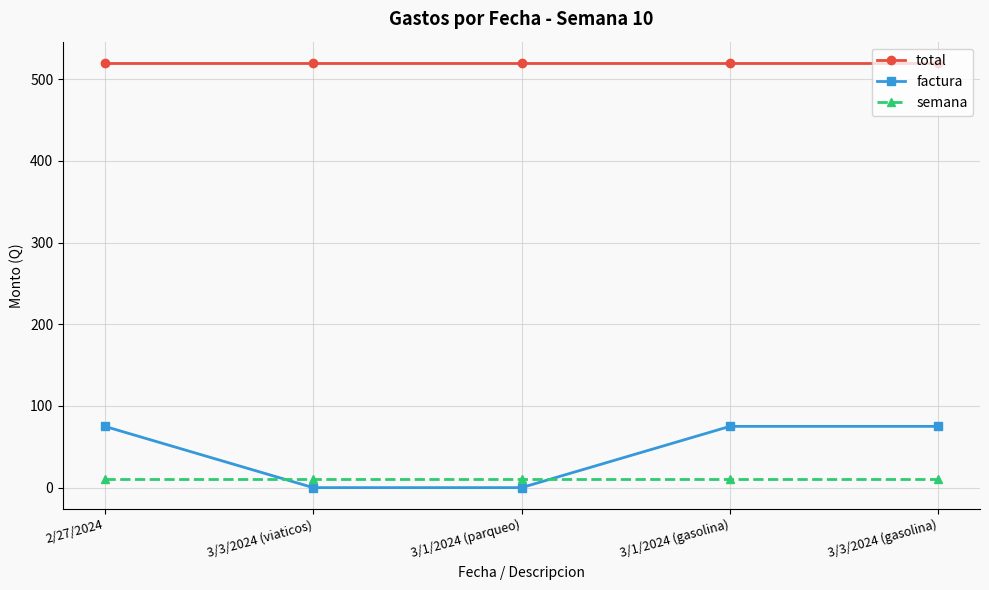

True or false: total and factura intersect in this chart.

False